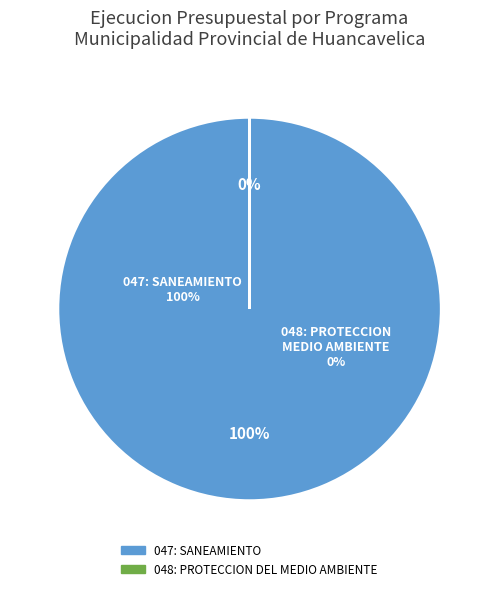

Is there a majority slice in this chart?

Yes